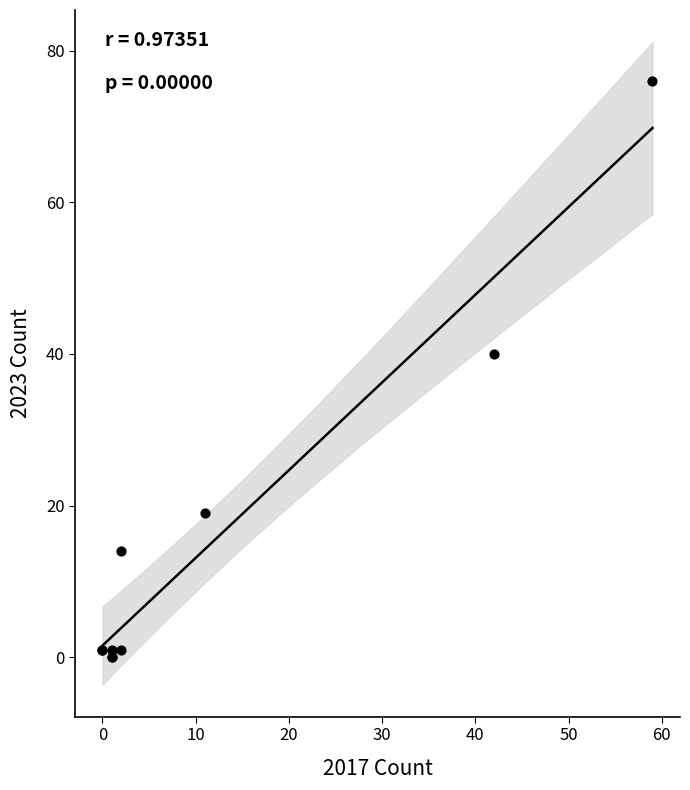

What Y value in the scatter plot is closest to 38?

40